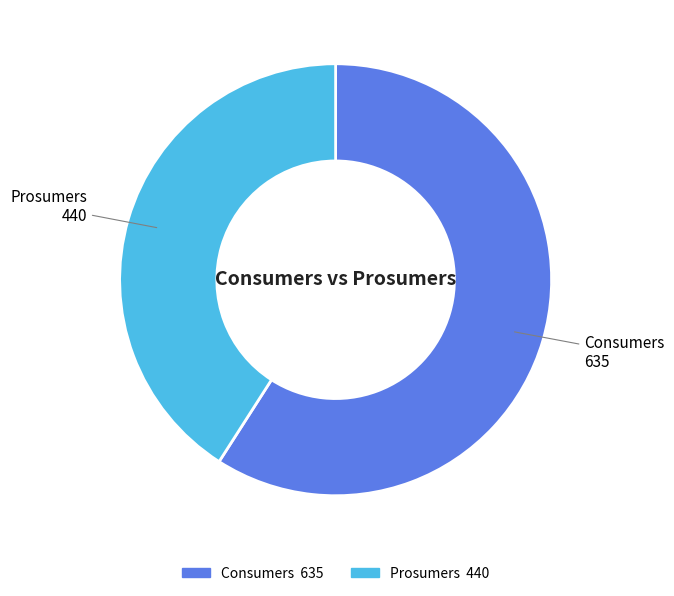

Is Prosumers the majority of the pie?

No